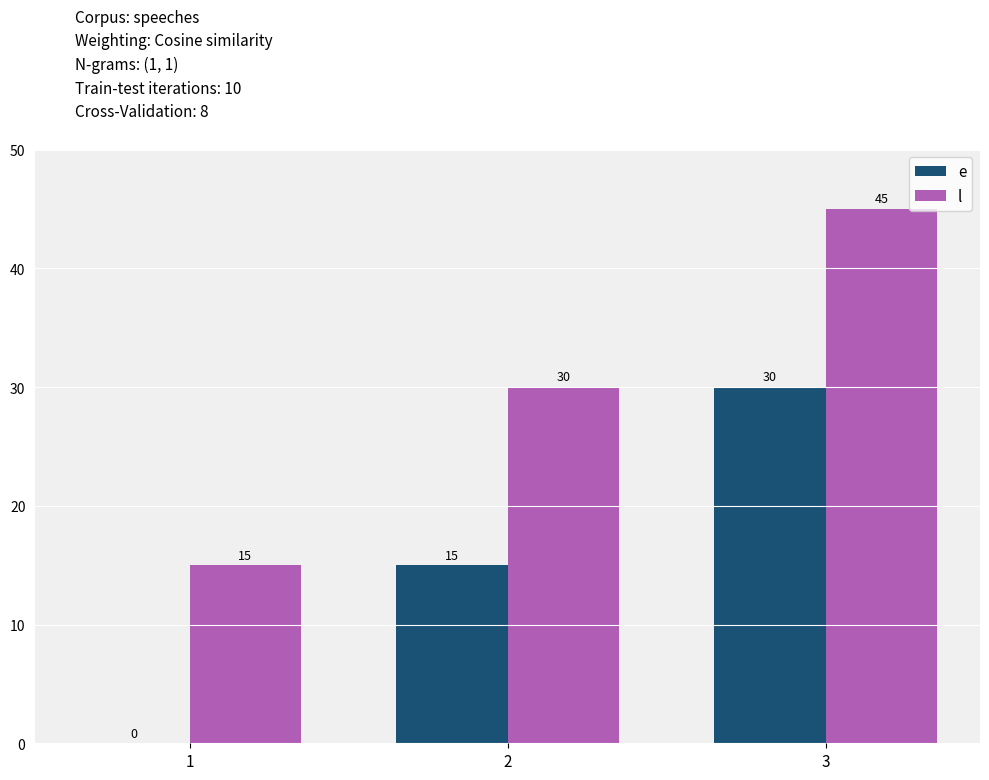

What is the sum of the e values at 1 and 3?

30